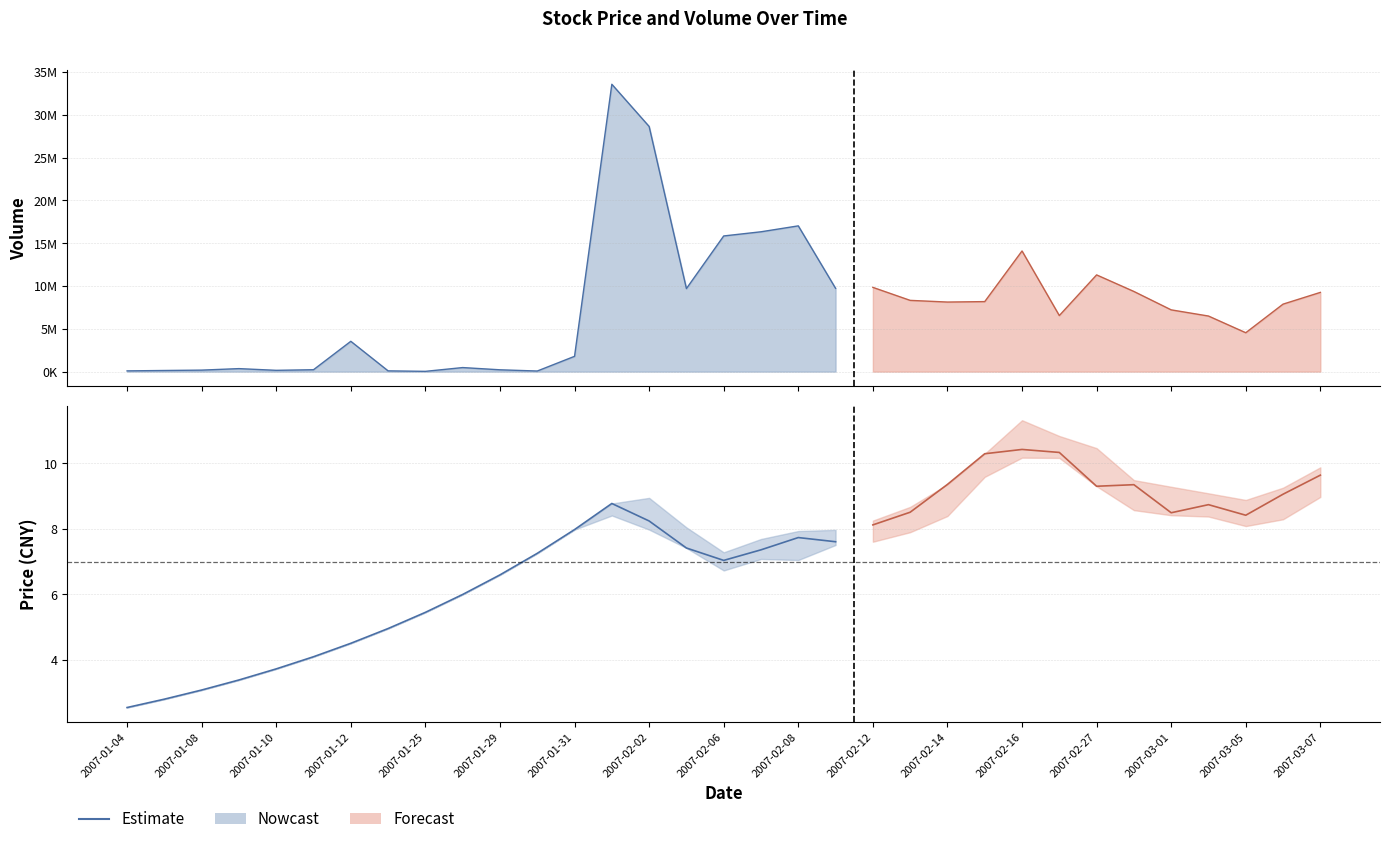

Is the value of volume at 2007-02-26 greater than the value of low at 2007-01-12?

Yes